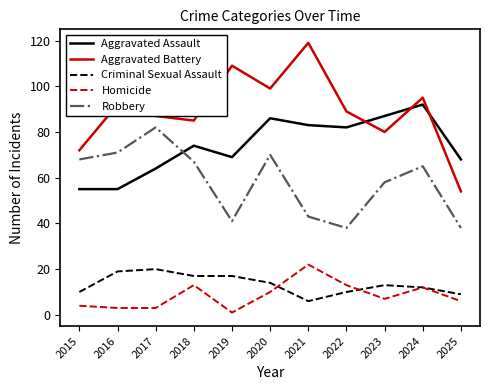

Is it true that Homicide equals 5 at 2021?

False